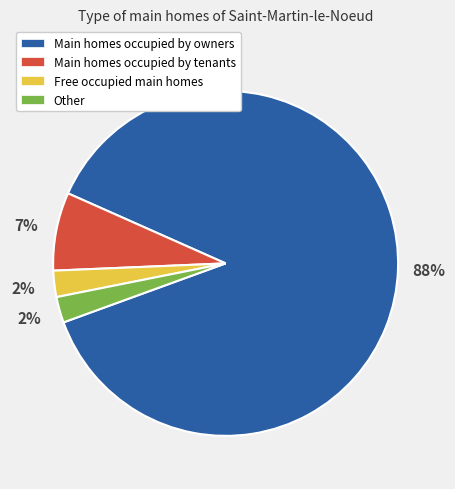

Which slice is the largest?

Main homes occupied by owners